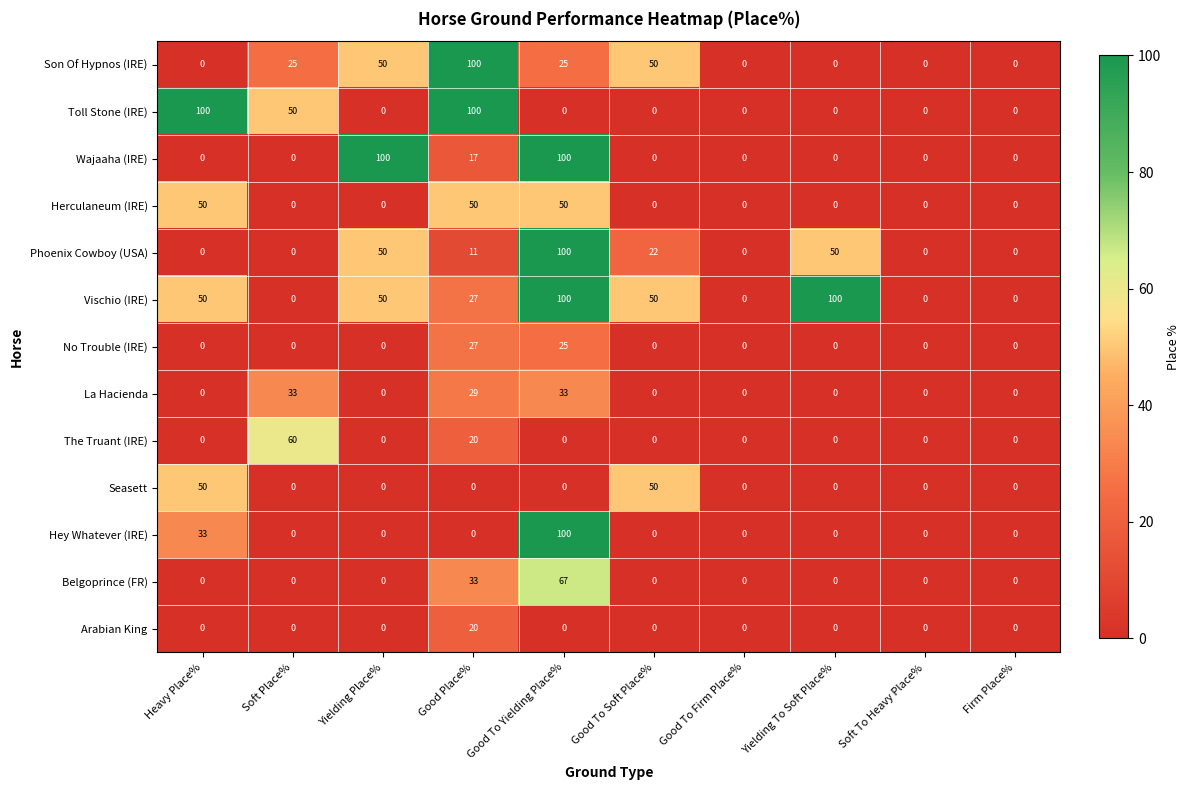

The value of Toll Stone (IRE) at Firm Place% is 0. True or false?

True